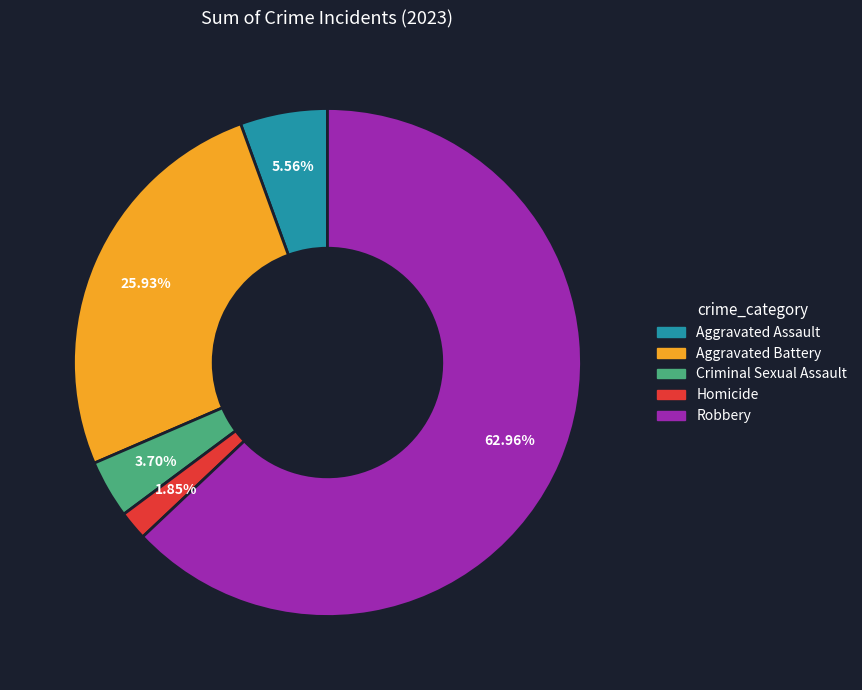

True or false: Homicide accounts for 14% of the total.

False